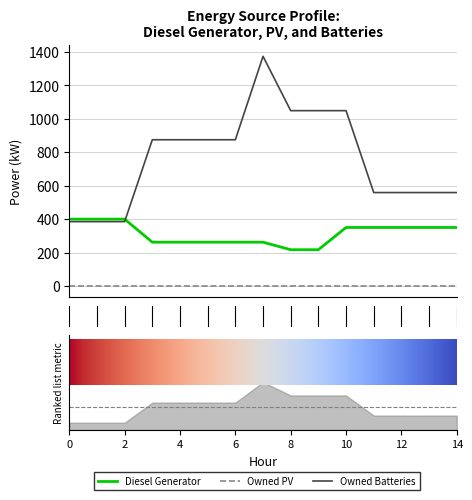

At how many categories does at least one series exceed 791?

8